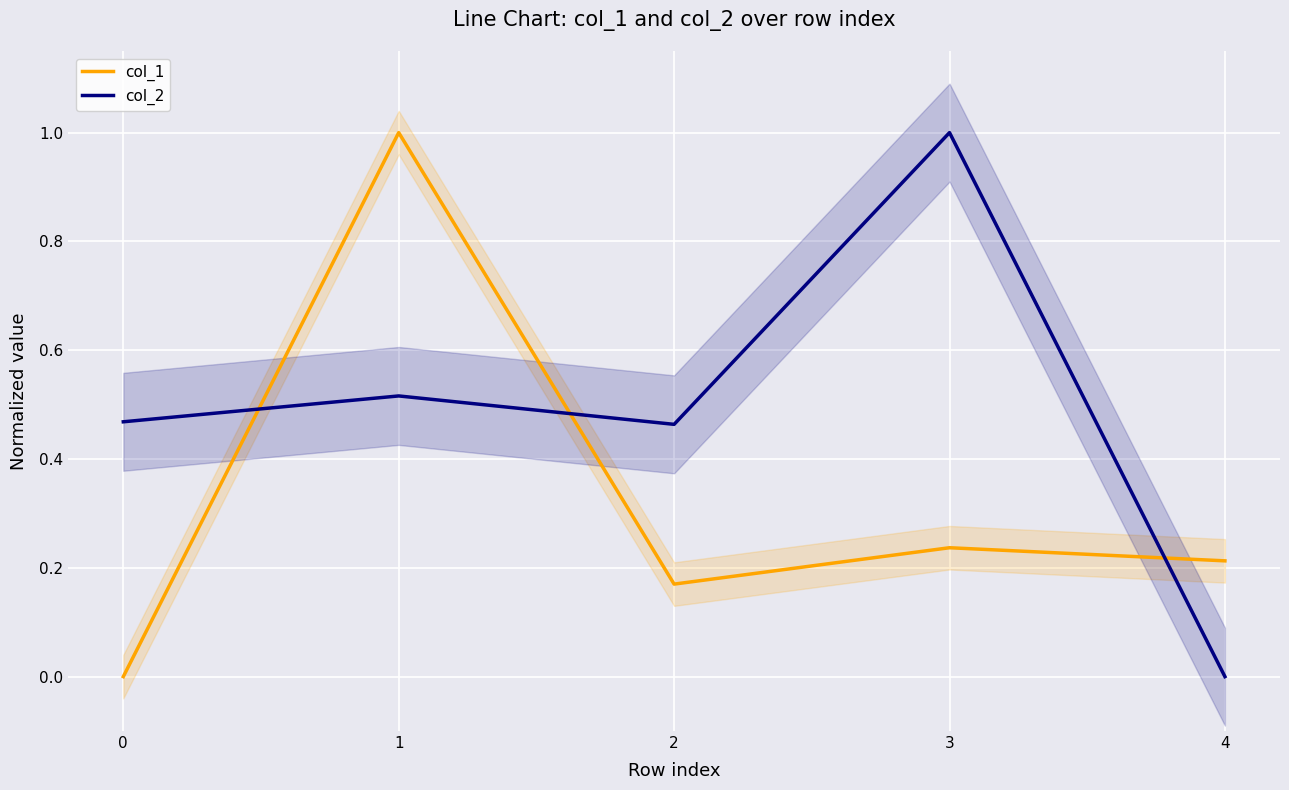

Which series has the widest spread of values?

col_1